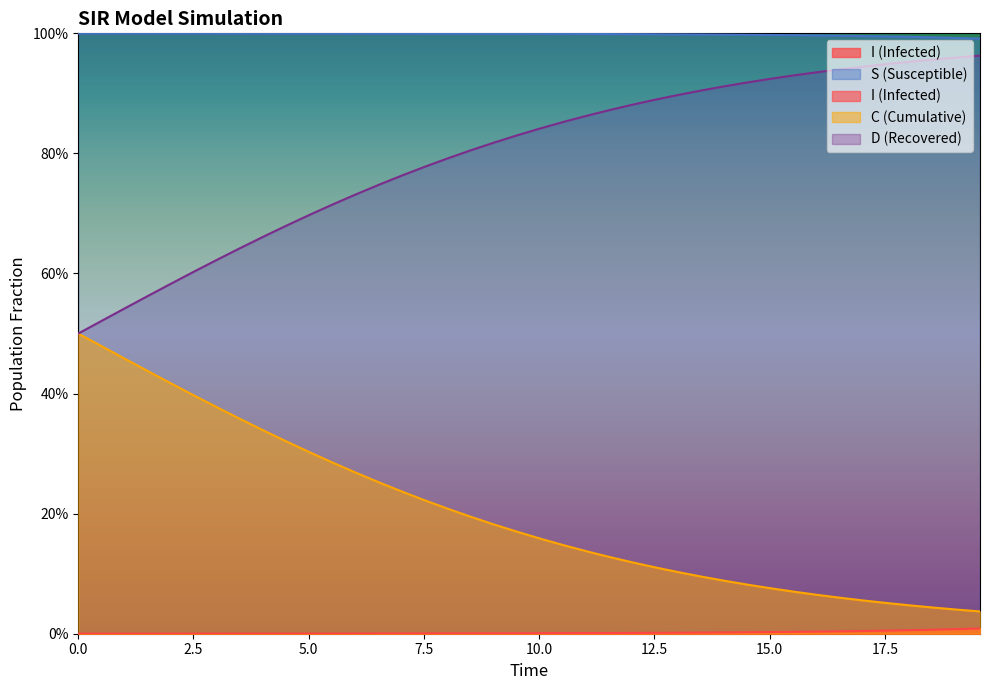

True or false: S and D intersect in this chart.

False